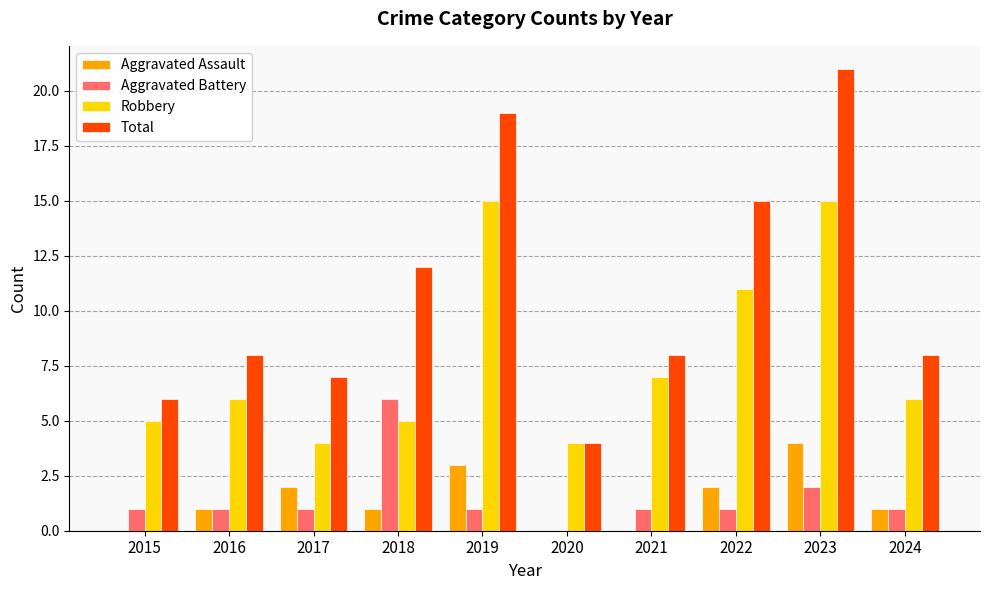

What is the total value across all series at 2021?

16